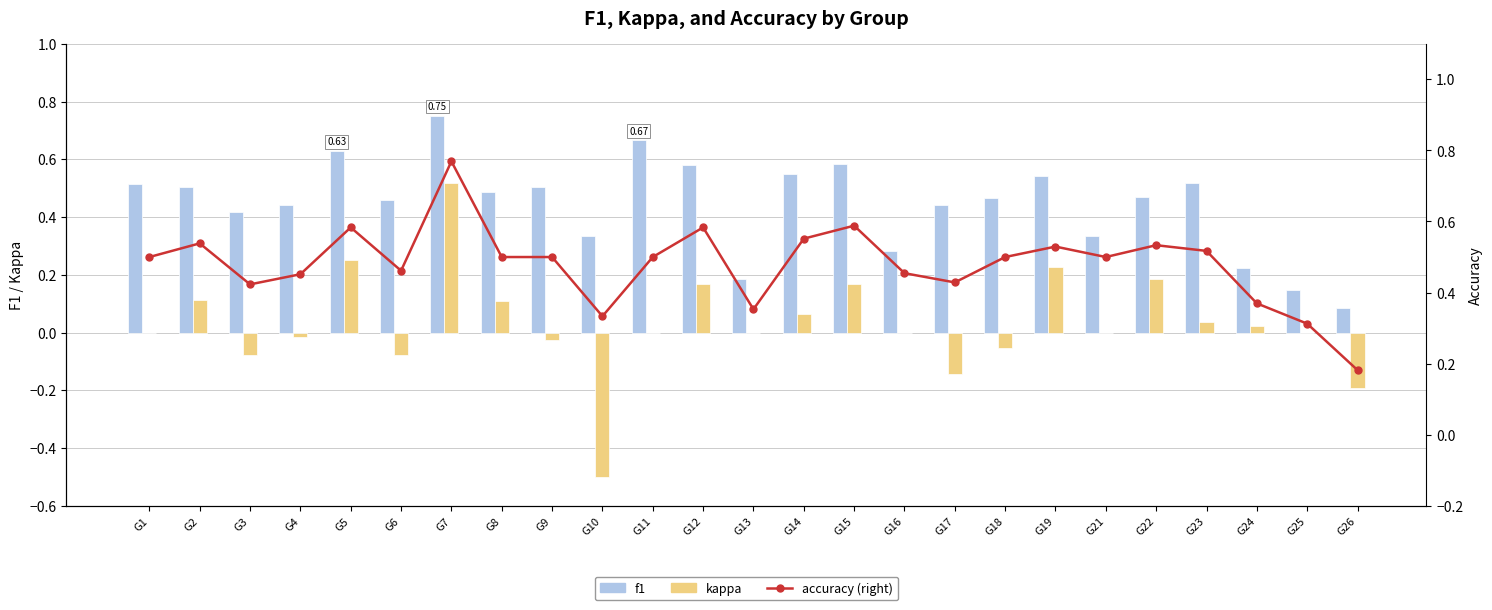

What is the total value across all series at G14?

1.2